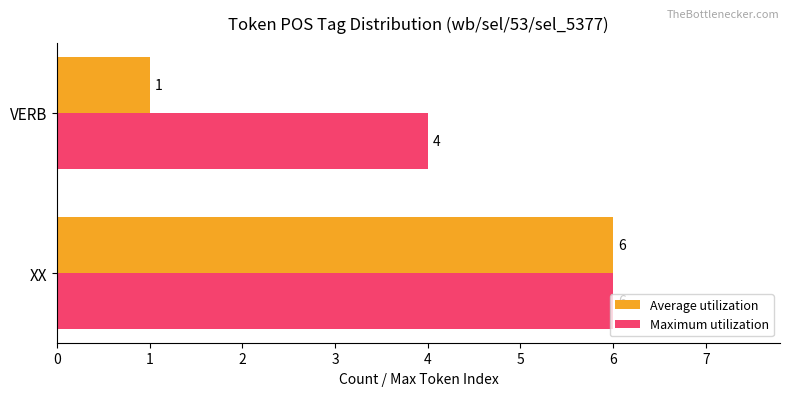

Which series has the largest total across all categories?

Maximum utilization